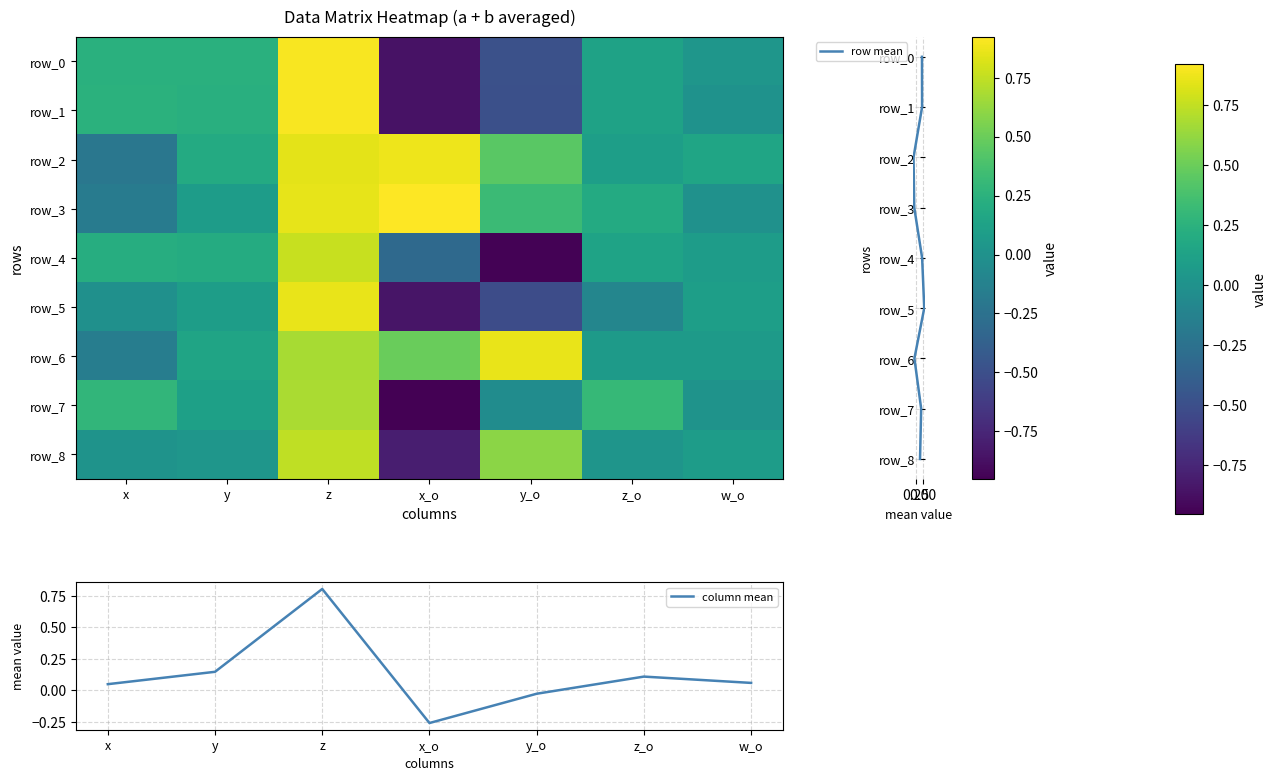

Reading left to right, list all the values displayed in this chart.

row_0: x=0.2	y=0.2	z=0.9	x_o=-0.9	y_o=-0.5	z_o=0.1	w_o=0.0
row_1: x=0.2	y=0.2	z=0.9	x_o=-0.9	y_o=-0.5	z_o=0.1	w_o=0.0
row_2: x=-0.2	y=0.2	z=0.8	x_o=0.9	y_o=0.4	z_o=0.1	w_o=0.1
row_3: x=-0.2	y=0.1	z=0.9	x_o=0.9	y_o=0.3	z_o=0.2	w_o=-0.0
row_4: x=0.2	y=0.2	z=0.8	x_o=-0.3	y_o=-0.9	z_o=0.1	w_o=0.1
row_5: x=-0.0	y=0.1	z=0.9	x_o=-0.8	y_o=-0.5	z_o=-0.1	w_o=0.1
row_6: x=-0.2	y=0.1	z=0.7	x_o=0.5	y_o=0.9	z_o=0.1	w_o=0.1
row_7: x=0.3	y=0.1	z=0.7	x_o=-1.0	y_o=-0.0	z_o=0.3	w_o=0.0
row_8: x=0.0	y=0.0	z=0.7	x_o=-0.8	y_o=0.6	z_o=0.0	w_o=0.1